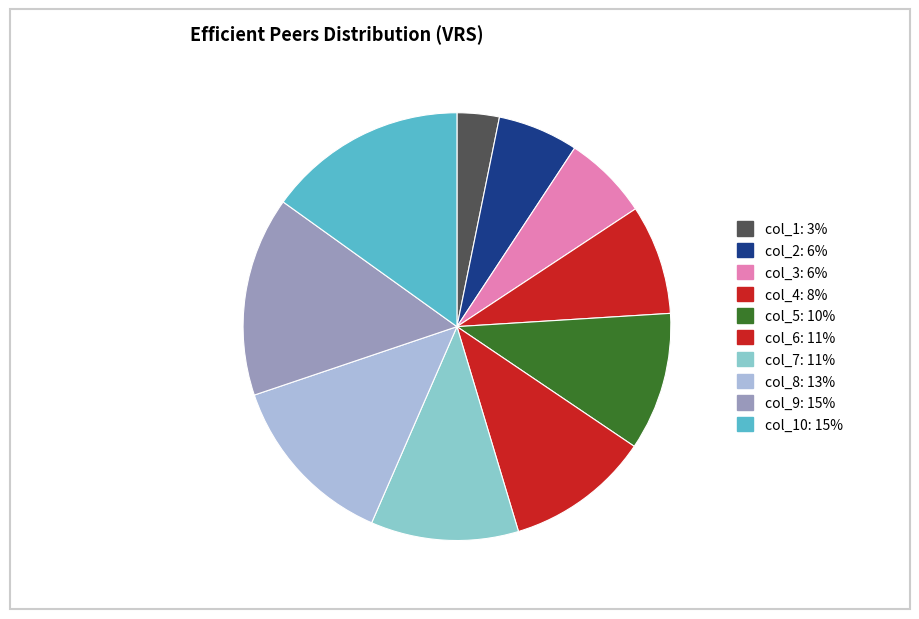

How many segments does this pie chart have?

10